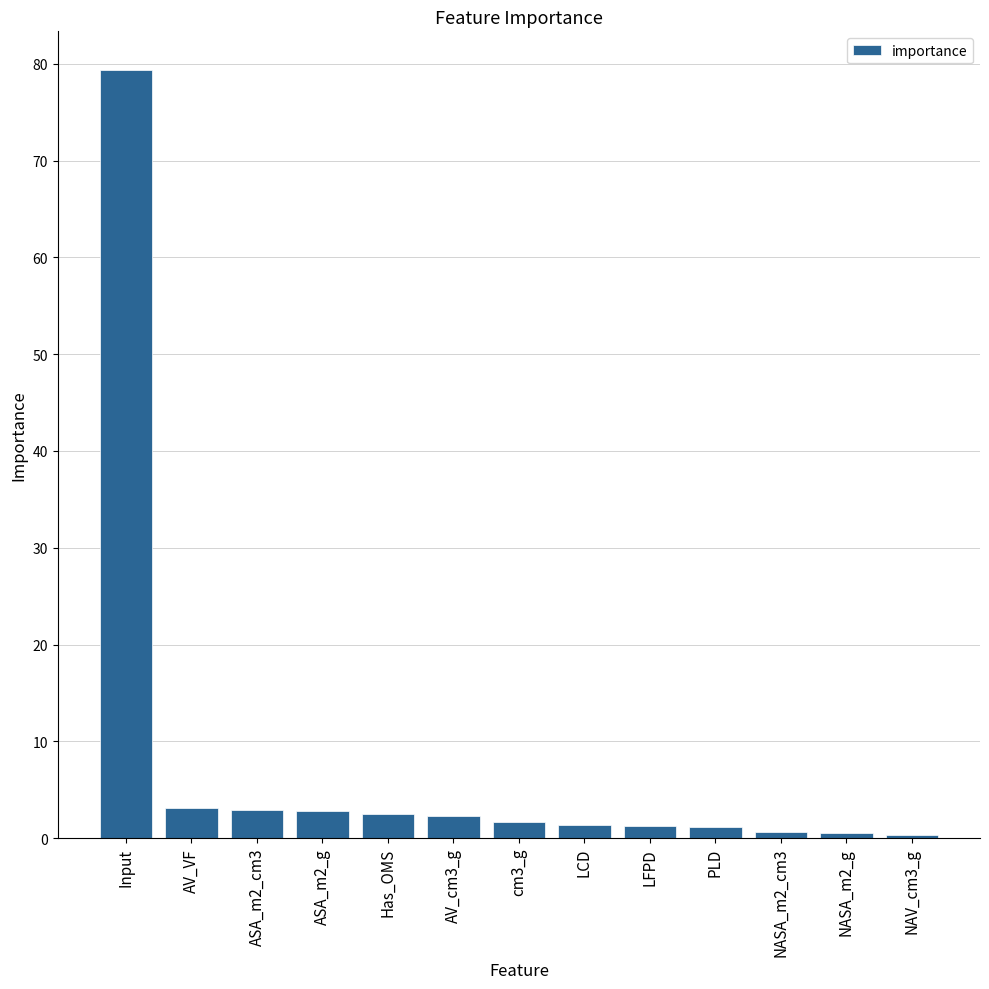

Count the number of categories in the chart.

13